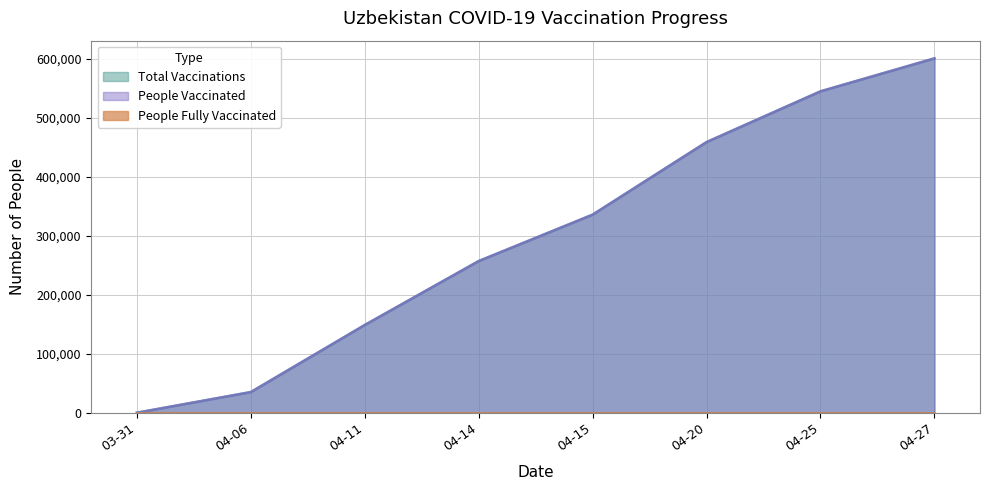

How many positive values does the people_vaccinated series have?

7